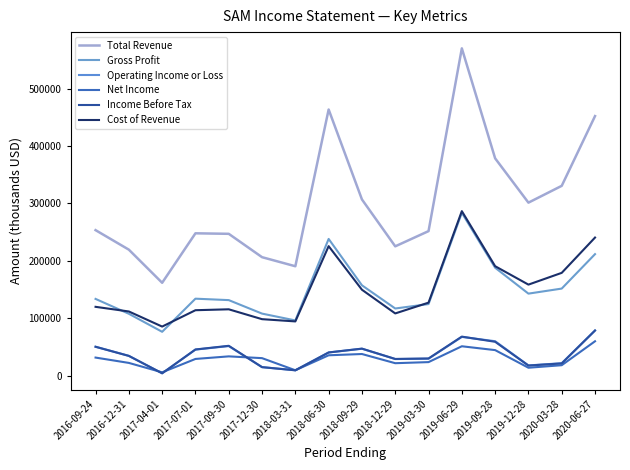

At how many categories does at least one series exceed 294723?

7